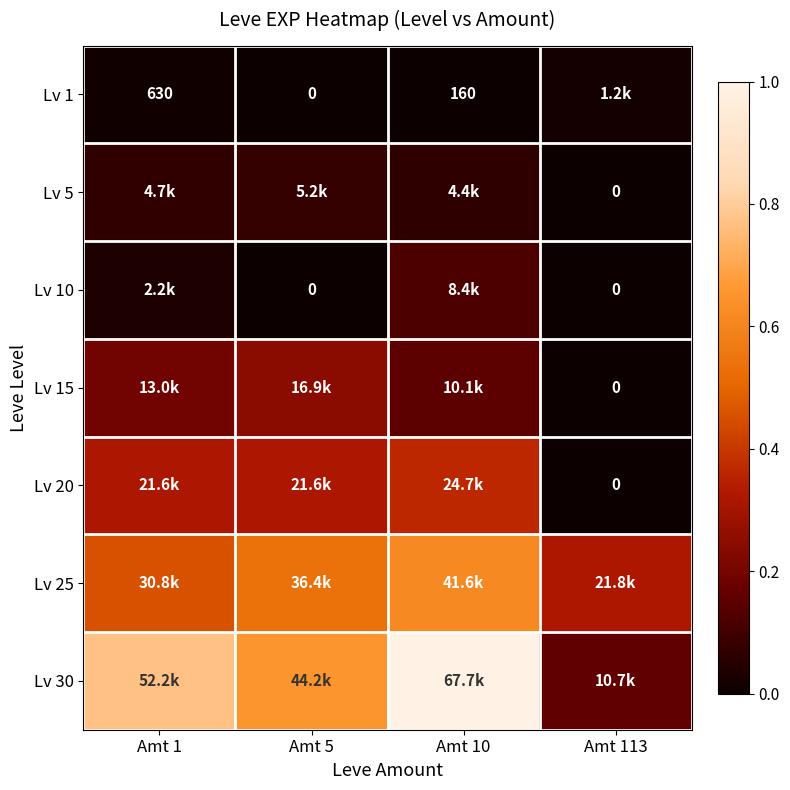

What is the total value across all series at Amt 113?

0.5